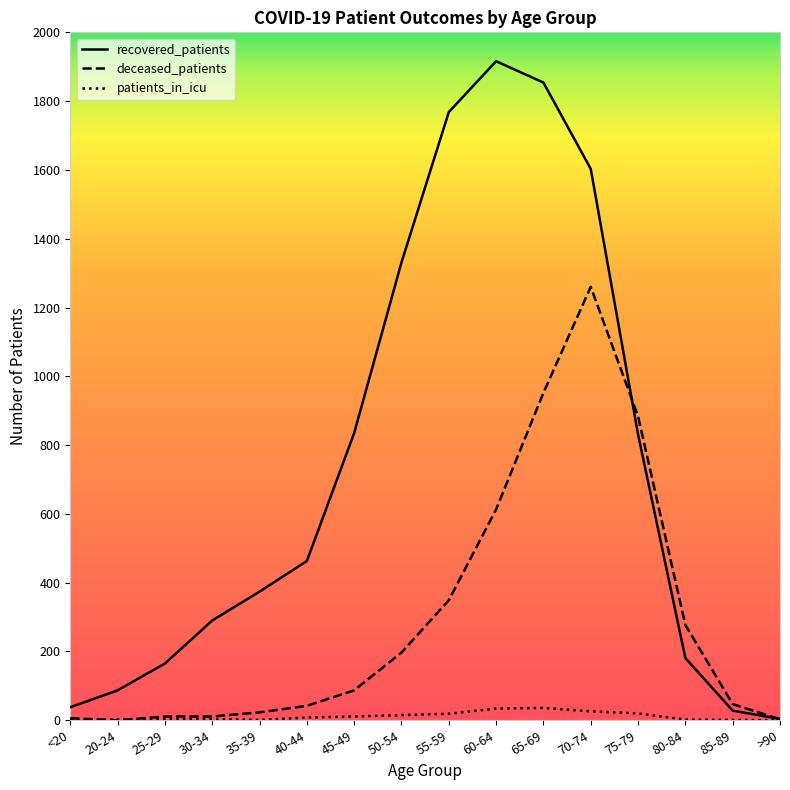

Between 20-24 and 65-69, which series saw the biggest shift?

recovered_patients